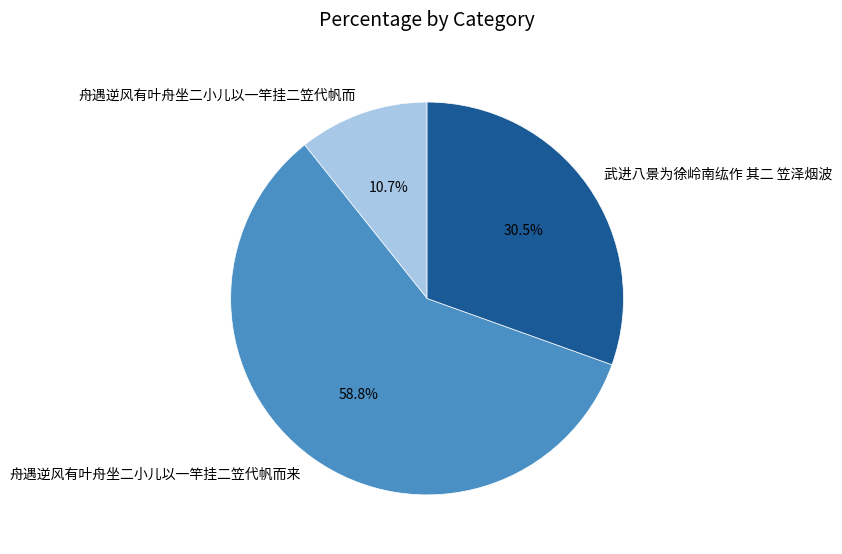

Which slice is the smallest?

舟遇逆风有叶舟坐二小儿以一竿挂二笠代帆而